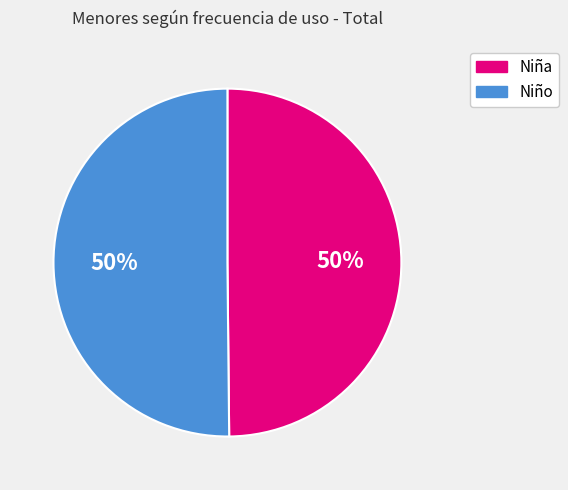

Approximately how many times larger is the value at Niña compared to Niño?

1.0